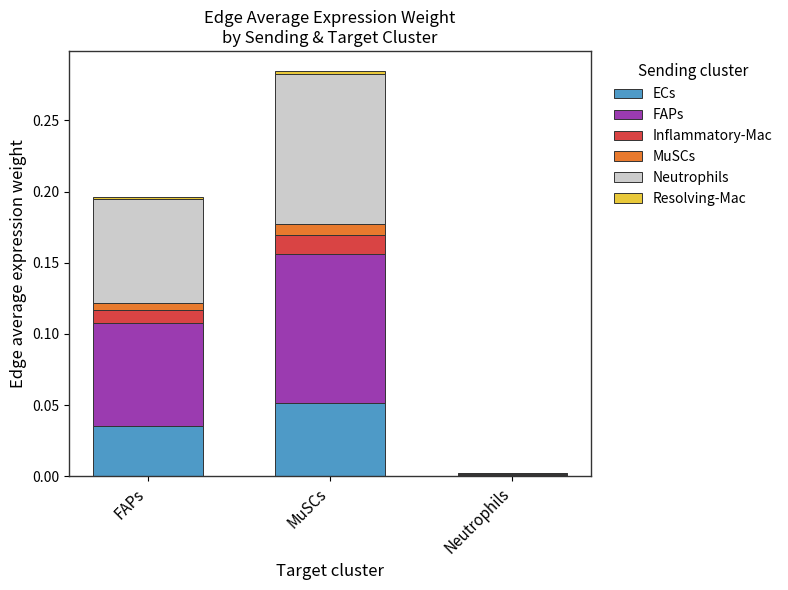

At which category is the sum across all series the highest?

MuSCs